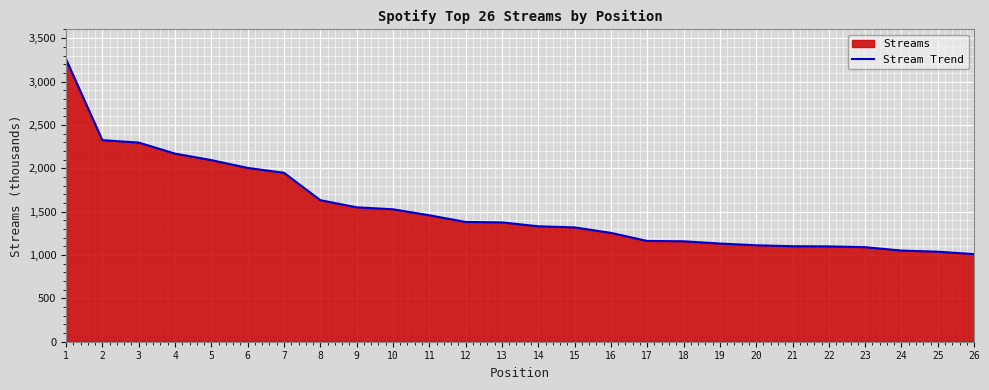

List the labels in order of value, smallest first.

26, 25, 24, 23, 22, 21, 20, 19, 18, 17, 16, 15, 14, 13, 12, 11, 10, 9, 8, 7, 6, 5, 4, 3, 2, 1